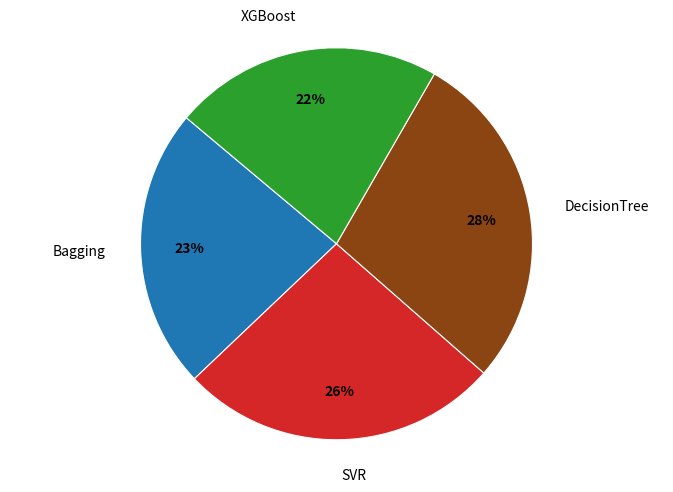

Do XGBoost and SVR together represent more than half of the pie?

No